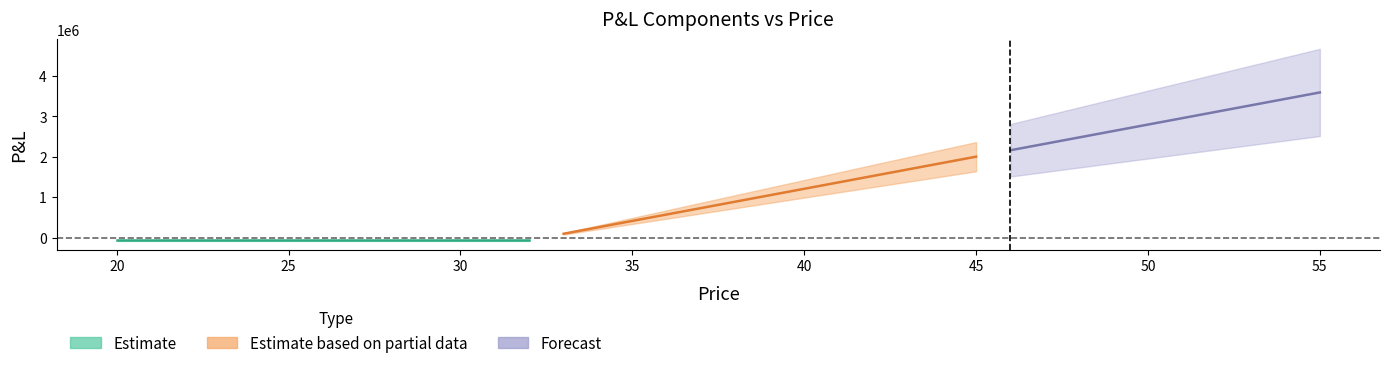

What is the difference between the highest and lowest values at 38?

893464.5